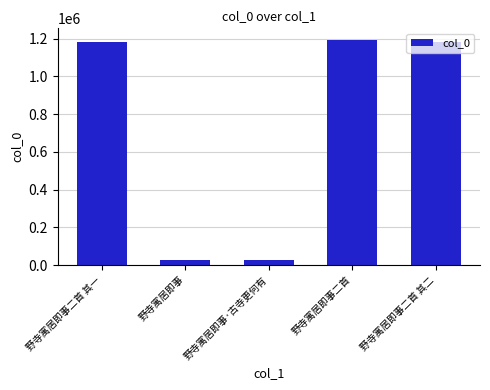

What position from the left is 野寺寓居即事·古寺更何有?

3